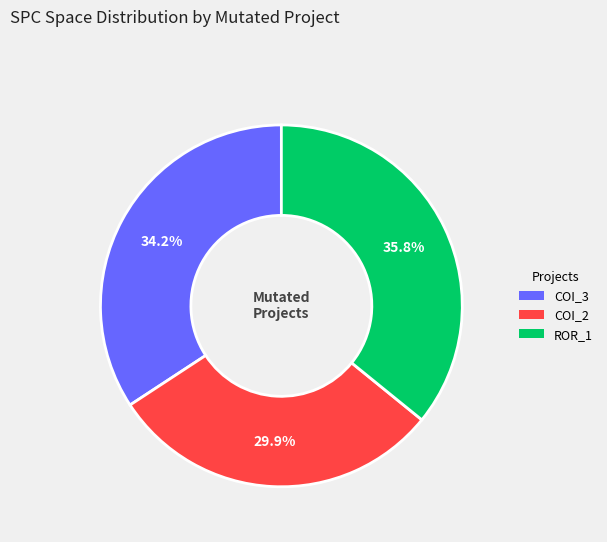

Is there any slice that represents more than half of the pie?

No